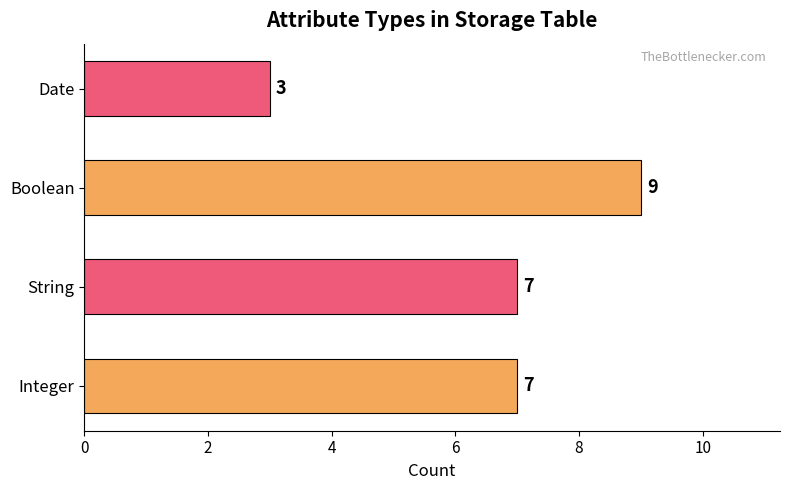

Is it true that the value at Date is 3?

True